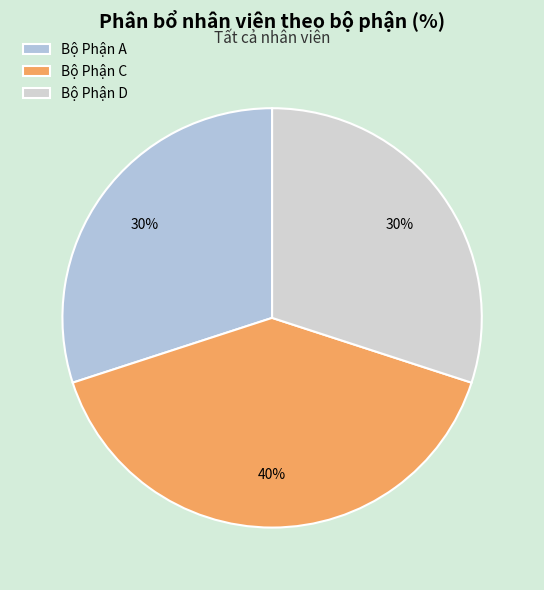

How many slices are in this pie chart?

3